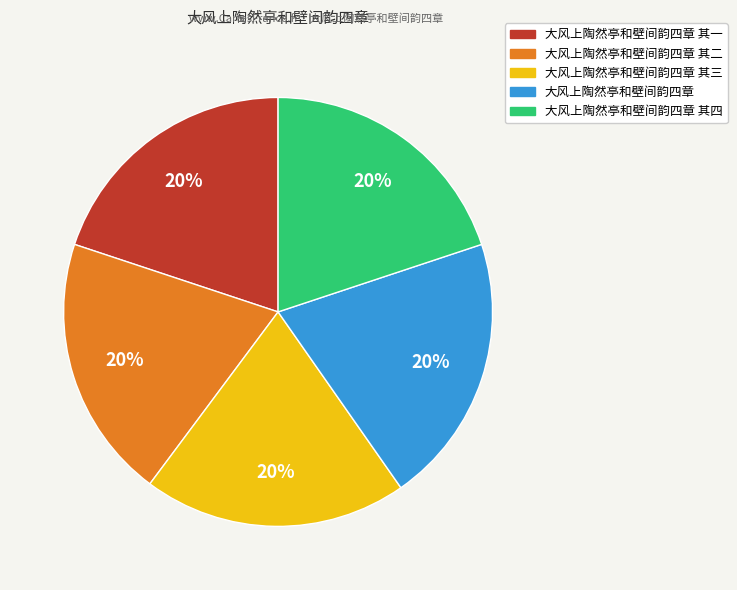

To the nearest percent, what is the average slice percentage?

20%